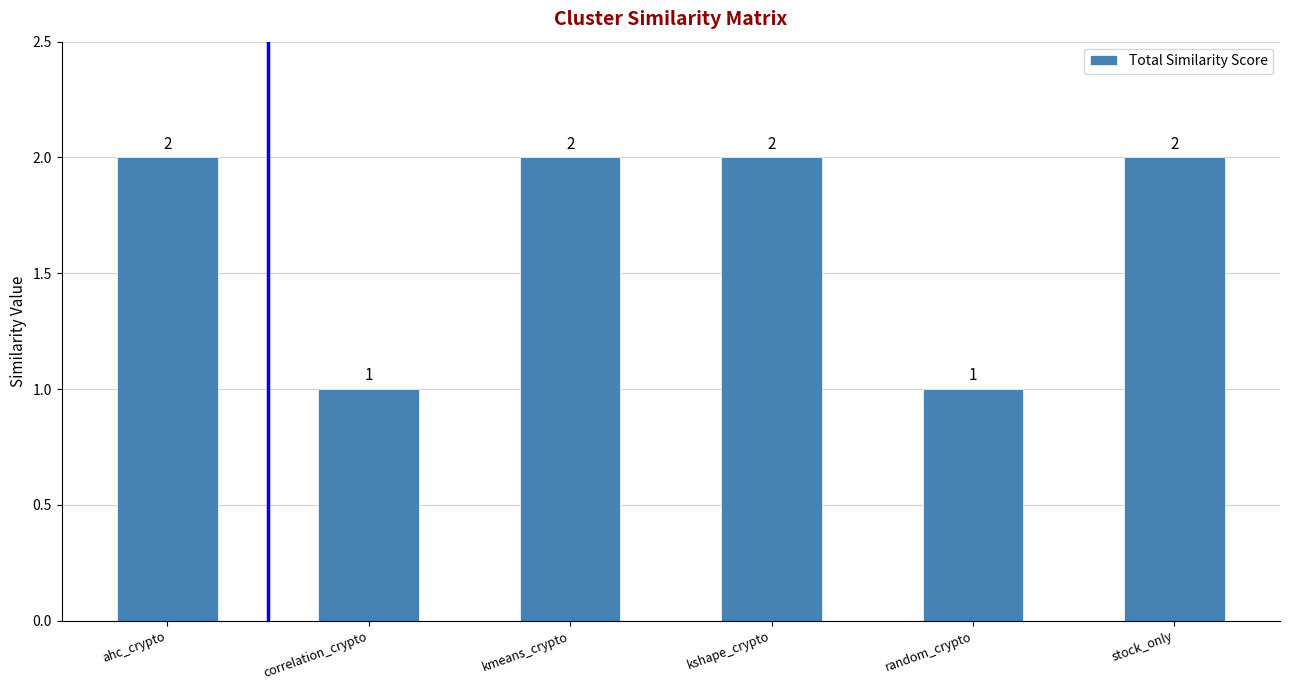

The chart shows a value of 2 at stock_only. True or false?

True